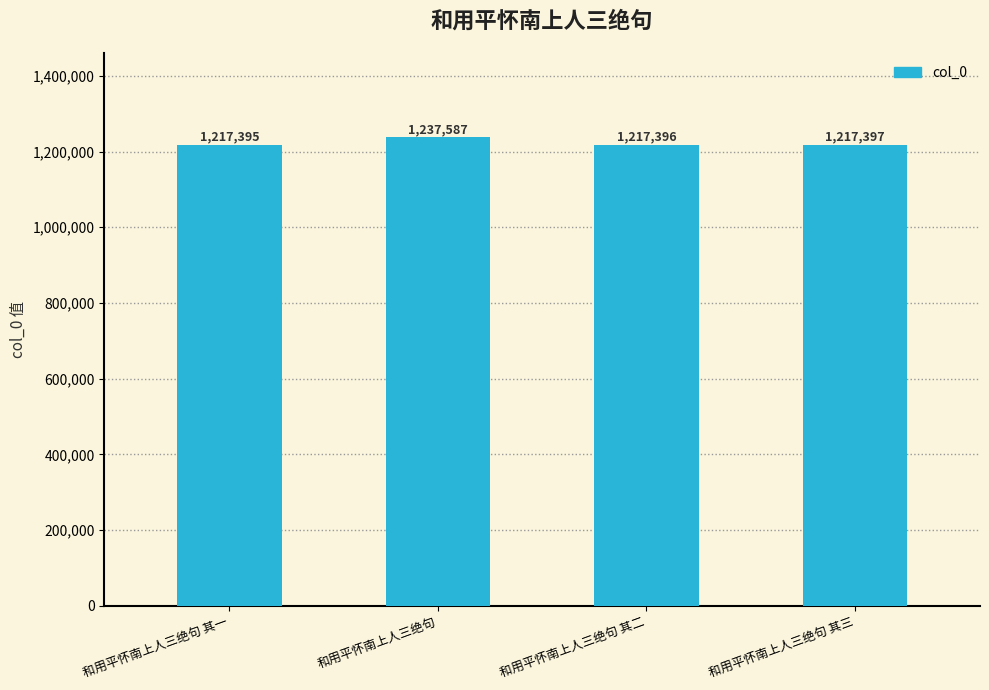

What is the change in value from 和用平怀南上人三绝句 其一 to 和用平怀南上人三绝句 其二?

+1